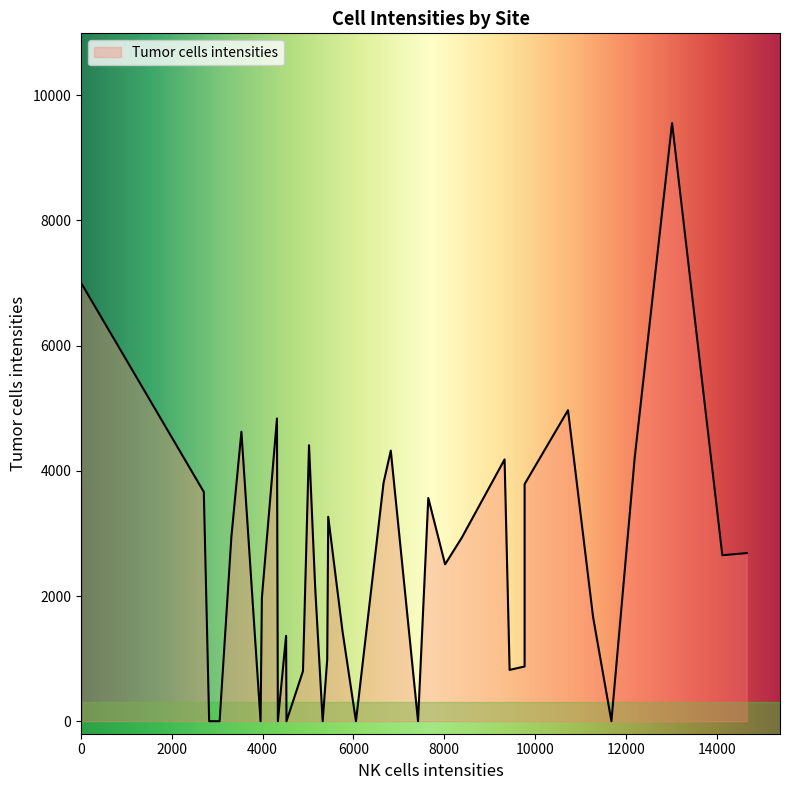

What is the greatest value displayed?

14661